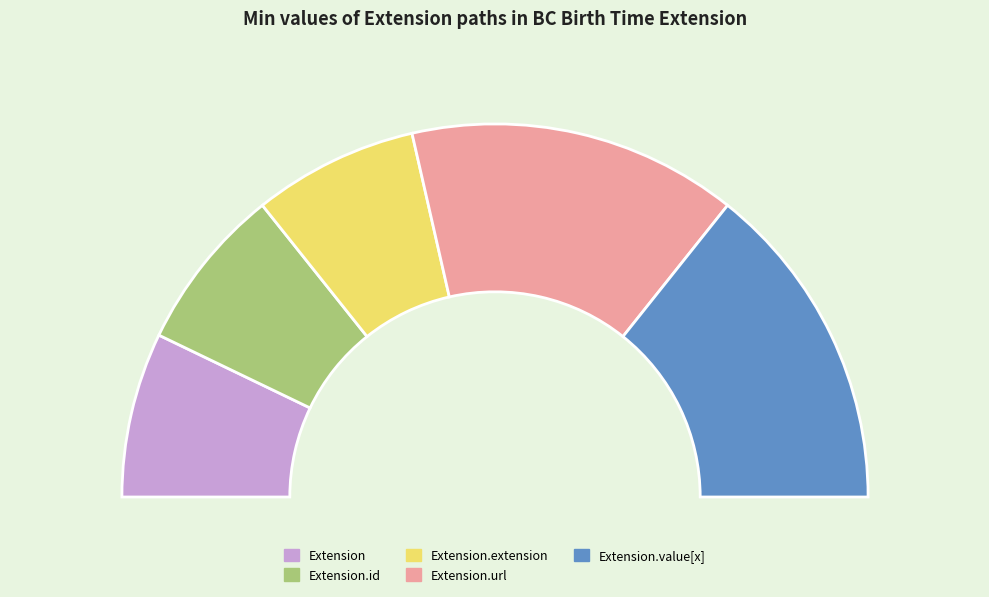

What is the largest slice in the pie chart?

Extension.url